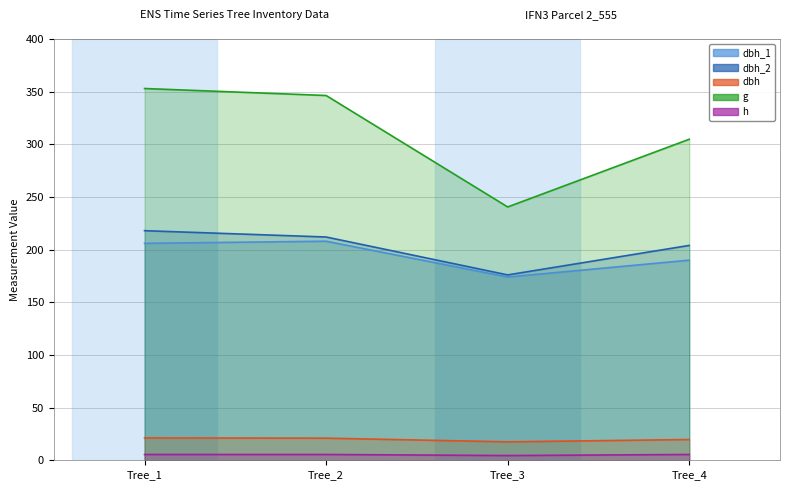

At which category does the chart reach its peak across all series?

Tree_1